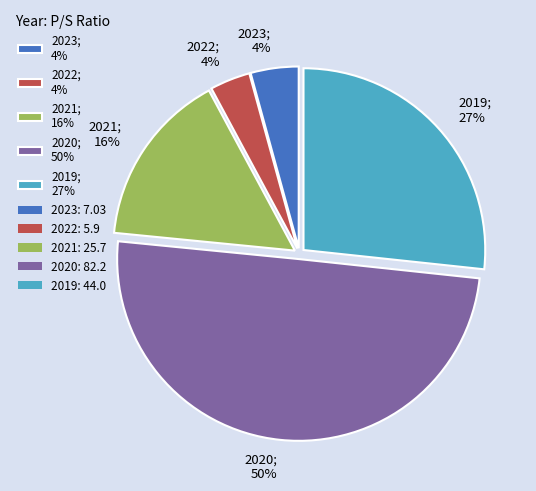

What is the ratio of the value at 2019 to the value at 2020?

0.5